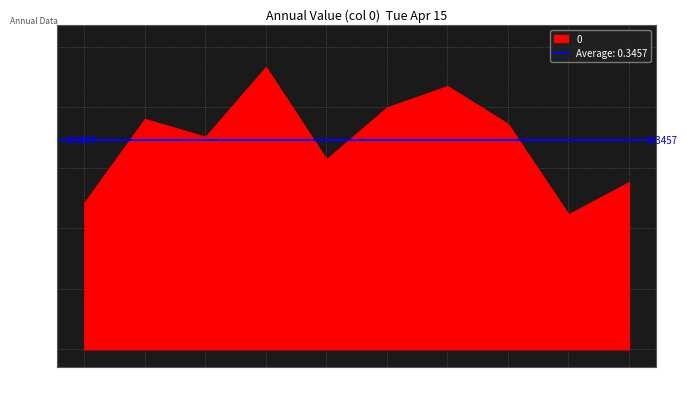

Rank the categories by value from highest to lowest.

2003, 2006, 2005, 2001, 2007, 2002, 2004, 2009, 2000, 2008